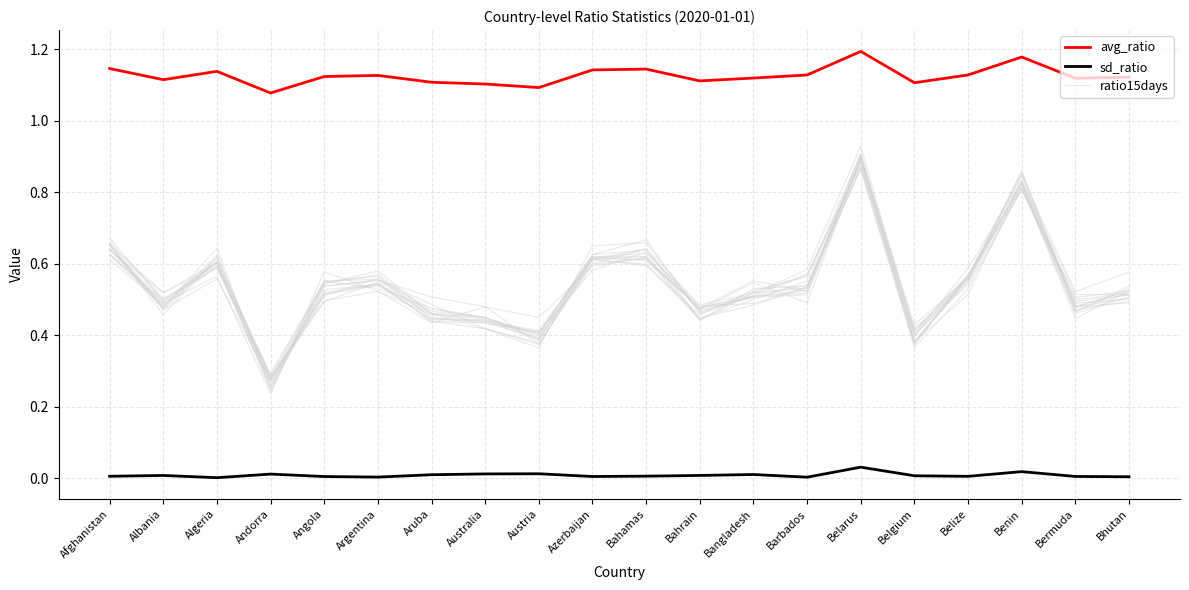

Read the avg_ratio value at Azerbaijan.

1.1